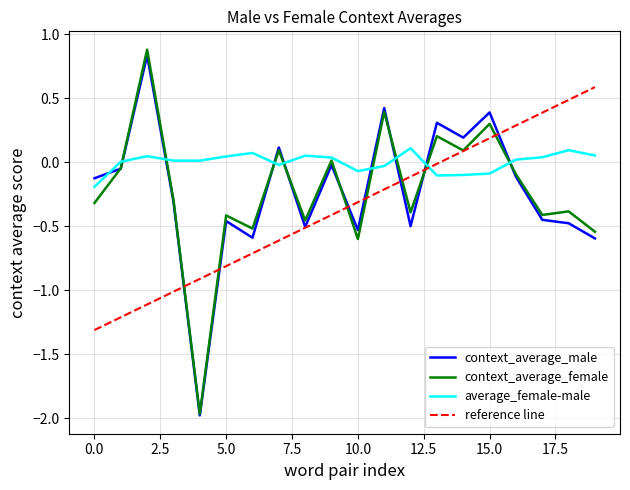

Which series ends up on top after the final intersection of average_female-male and context_average_male?

average_female-male